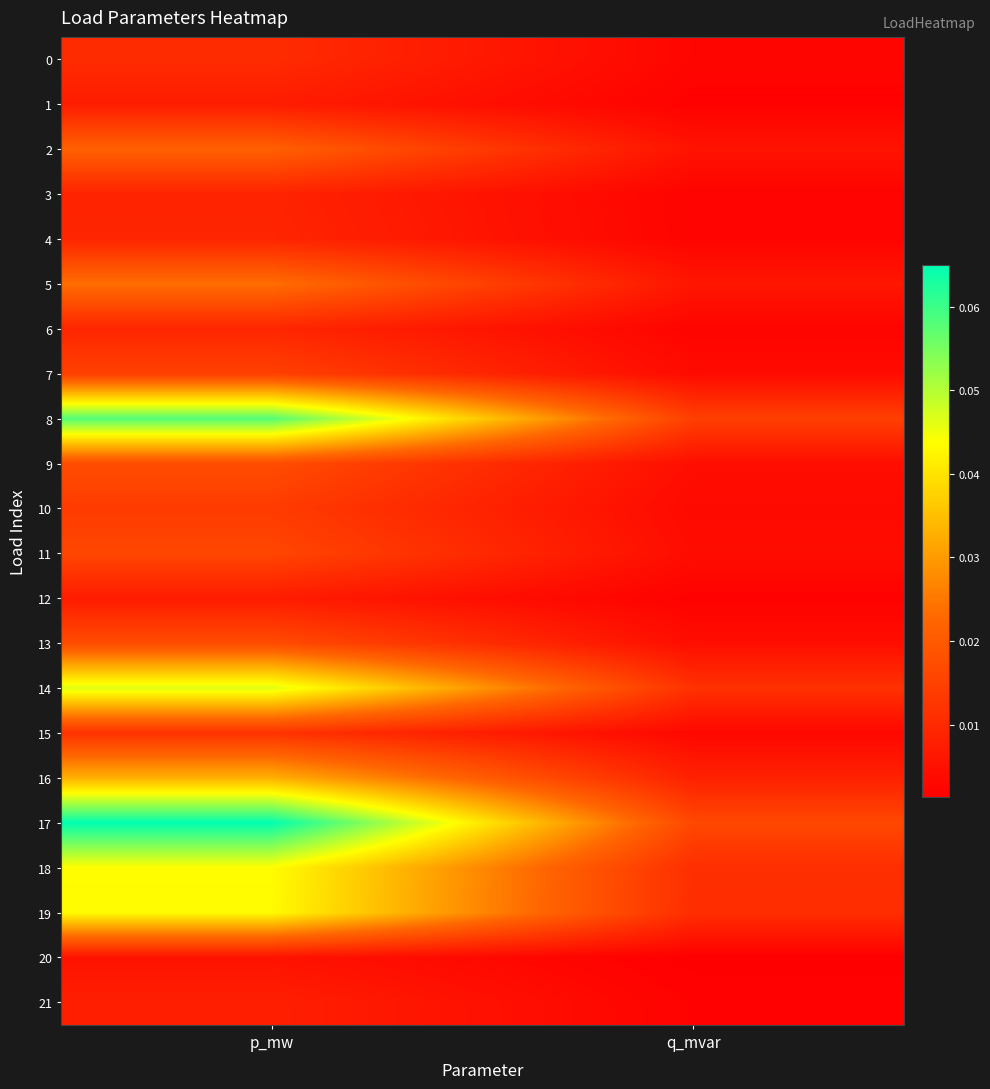

Which series has the largest total across all categories?

17